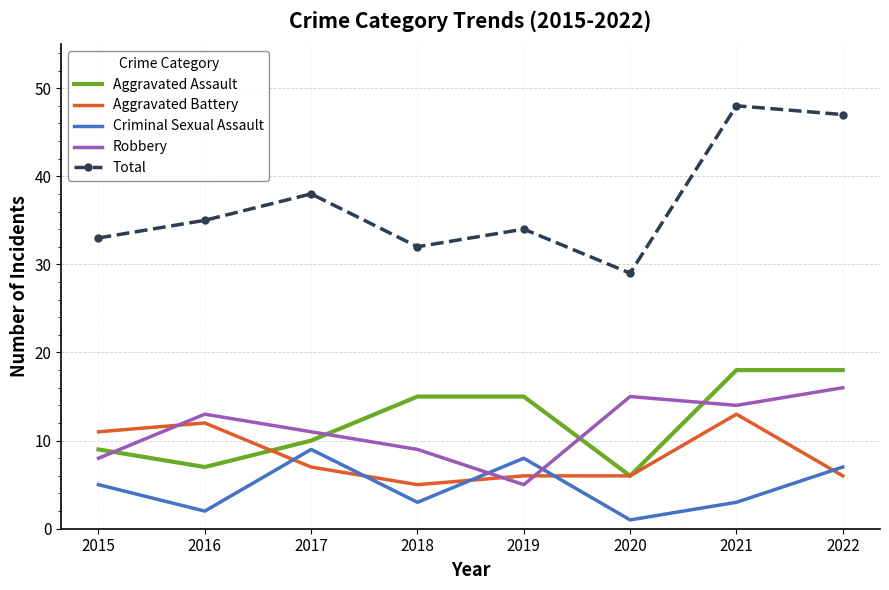

Which series ends up on top after the final intersection of Robbery and Aggravated Assault?

Aggravated Assault